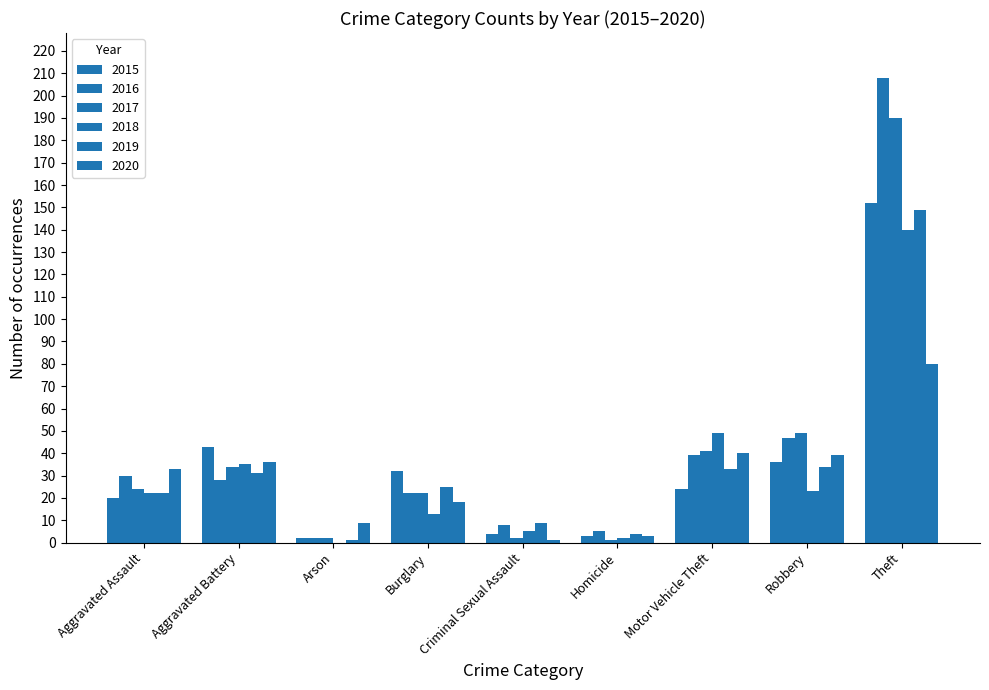

Reading right to left, transcribe all the data shown in this chart.

2015: Theft=152	Robbery=36	Motor Vehicle Theft=24	Homicide=3	Criminal Sexual Assault=4	Burglary=32	Arson=2	Aggravated Battery=43	Aggravated Assault=20
2016: Theft=208	Robbery=47	Motor Vehicle Theft=39	Homicide=5	Criminal Sexual Assault=8	Burglary=22	Arson=2	Aggravated Battery=28	Aggravated Assault=30
2017: Theft=190	Robbery=49	Motor Vehicle Theft=41	Homicide=1	Criminal Sexual Assault=2	Burglary=22	Arson=2	Aggravated Battery=34	Aggravated Assault=24
2018: Theft=140	Robbery=23	Motor Vehicle Theft=49	Homicide=2	Criminal Sexual Assault=5	Burglary=13	Arson=0	Aggravated Battery=35	Aggravated Assault=22
2019: Theft=149	Robbery=34	Motor Vehicle Theft=33	Homicide=4	Criminal Sexual Assault=9	Burglary=25	Arson=1	Aggravated Battery=31	Aggravated Assault=22
2020: Theft=80	Robbery=39	Motor Vehicle Theft=40	Homicide=3	Criminal Sexual Assault=1	Burglary=18	Arson=9	Aggravated Battery=36	Aggravated Assault=33